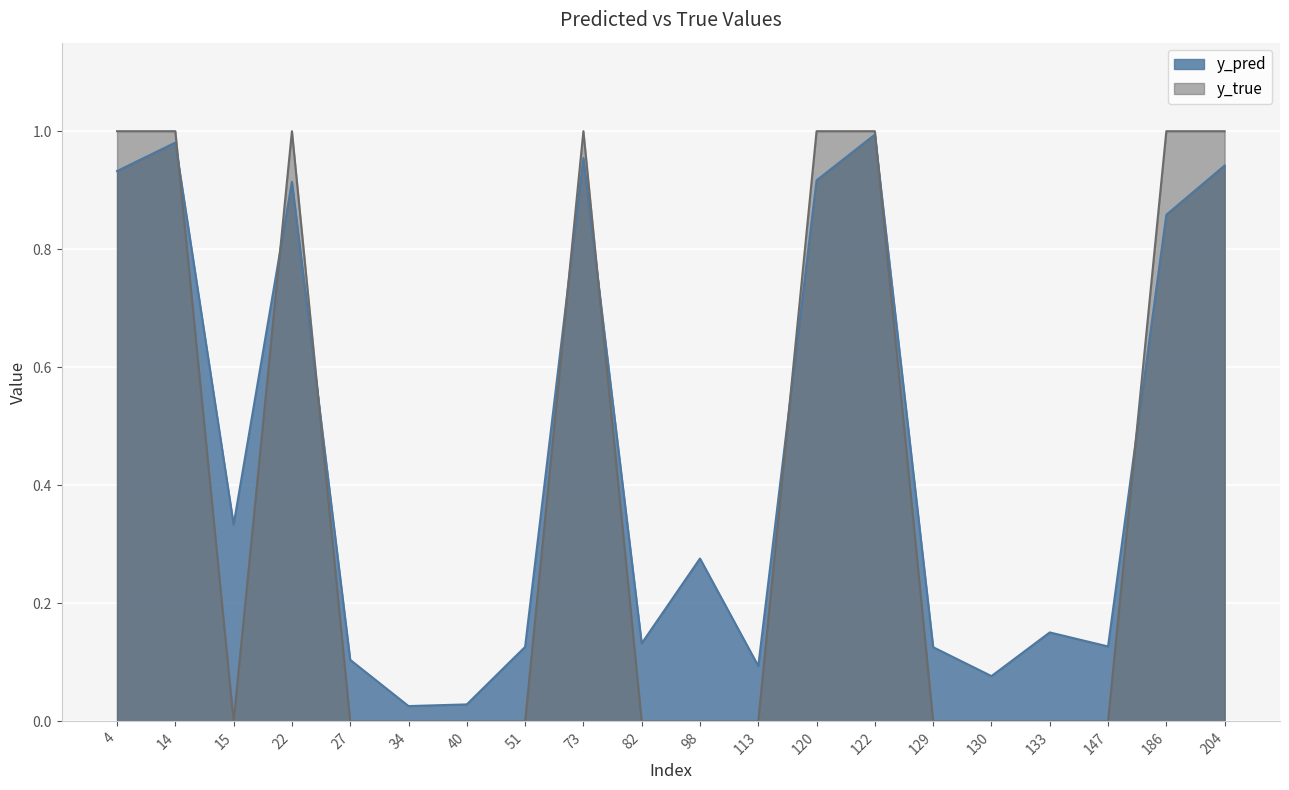

What is the highest value of the y_pred series?

1.0